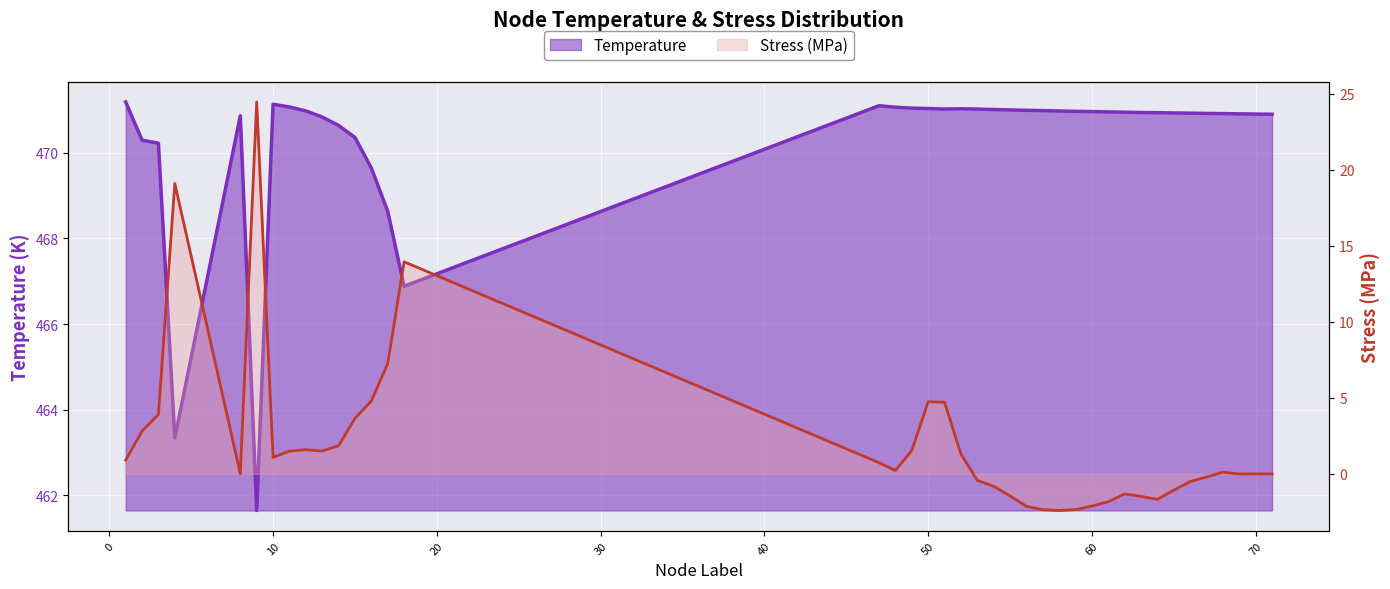

At which label is Temperature closest to 466?

18